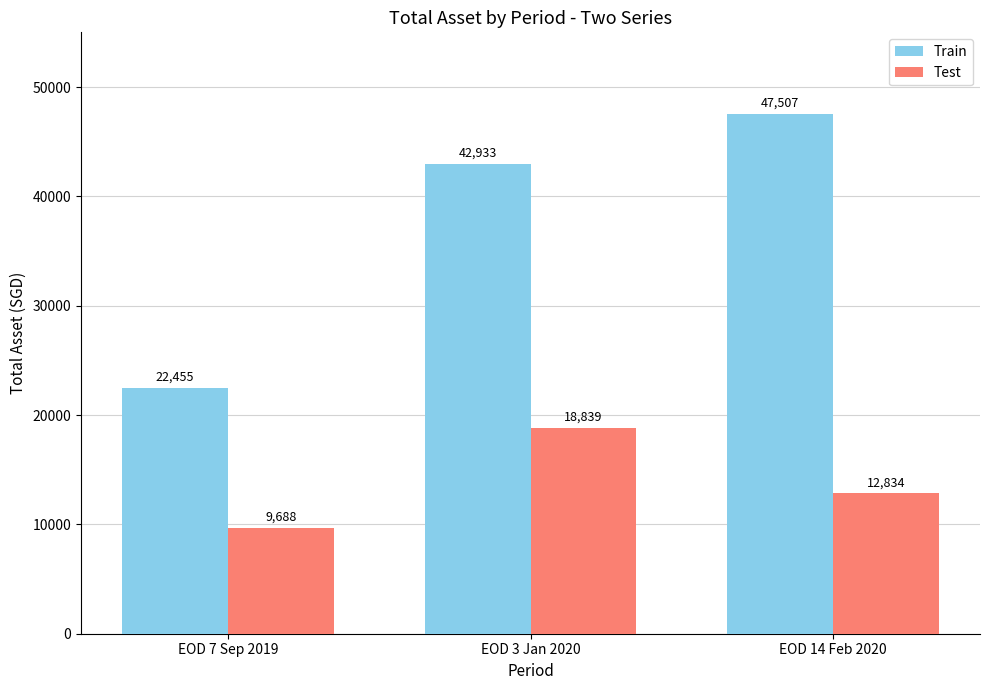

Rank the series by their maximum value, from lowest to highest.

Test, Train